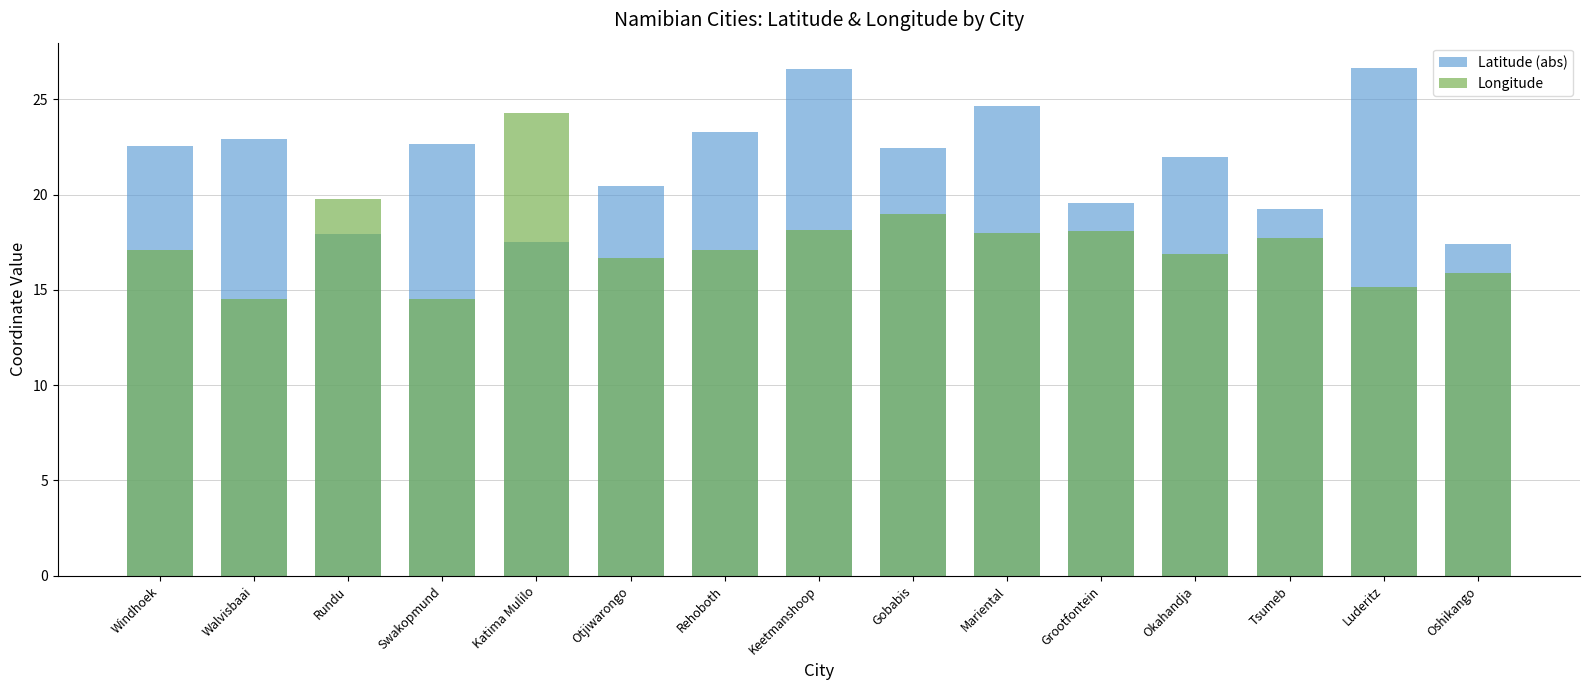

How many data points in Latitude (abs) are less than 22?

7